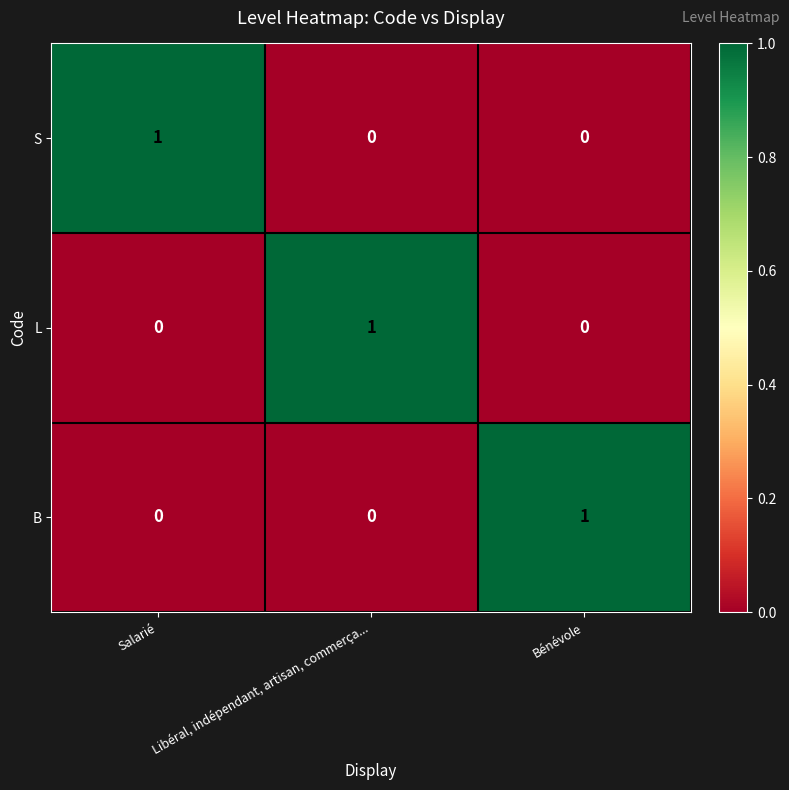

At how many categories does at least one series exceed 0?

3